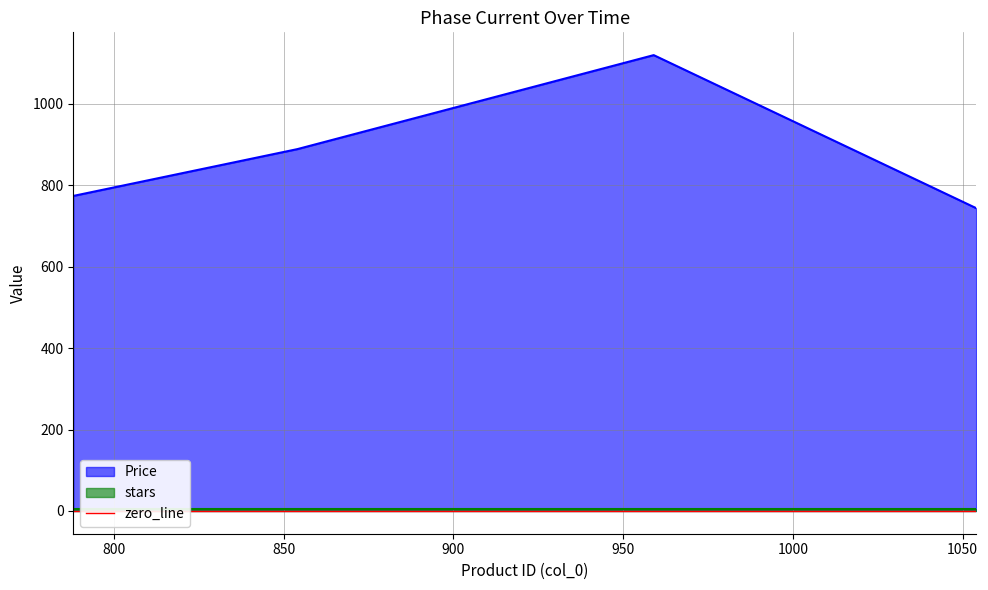

What is the difference between the maximum and second lowest values?

346